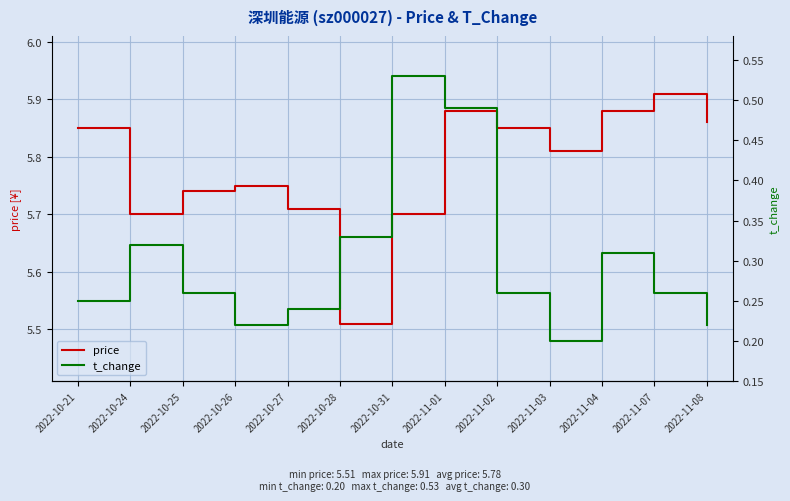

Rank the series at 2022-11-02 from lowest to highest value.

t_change, price